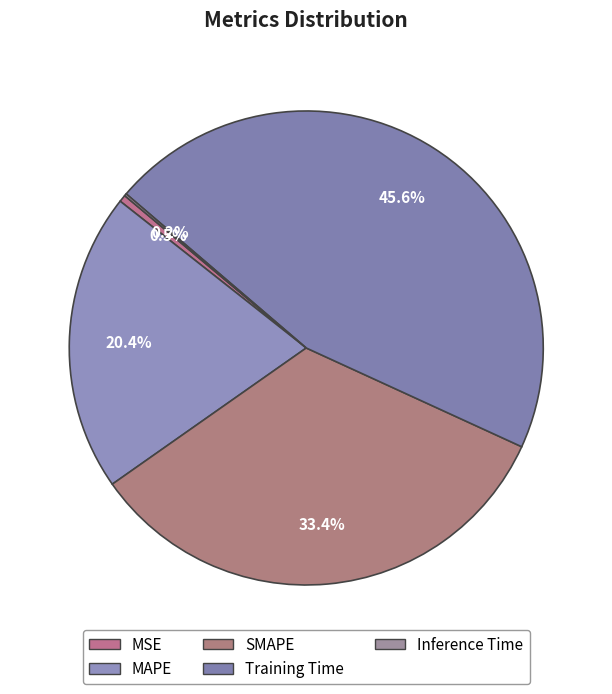

To the nearest percent, what portion does Training Time represent?

46%